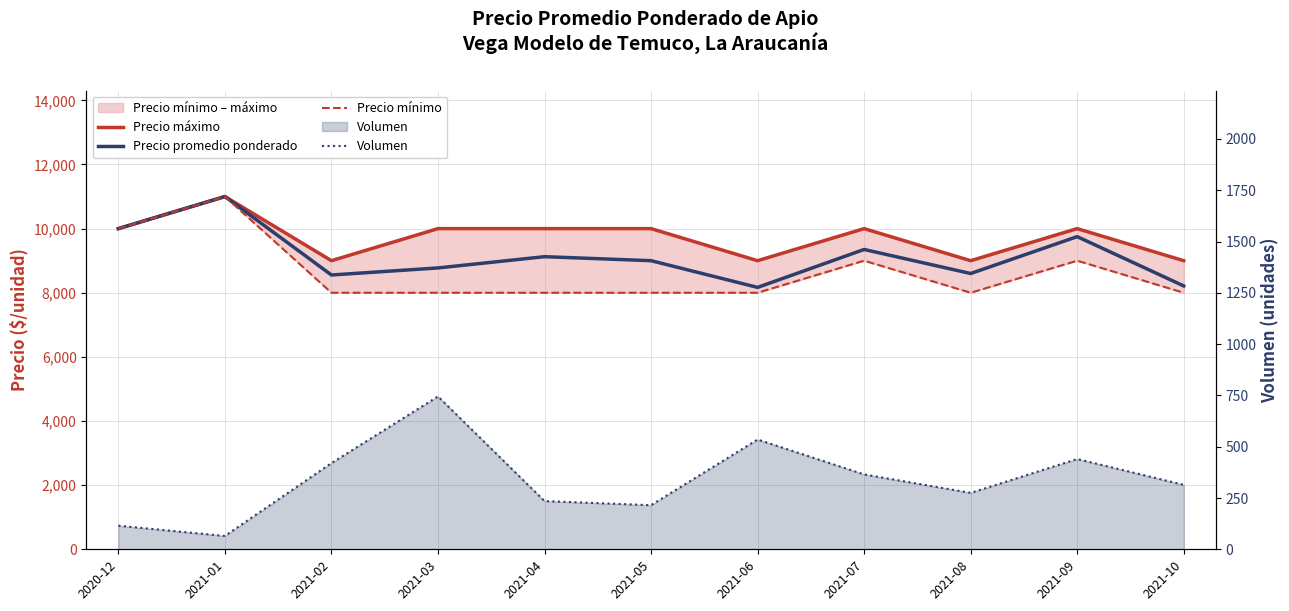

Which category has the highest value in the Precio mínimo series?

2021-01